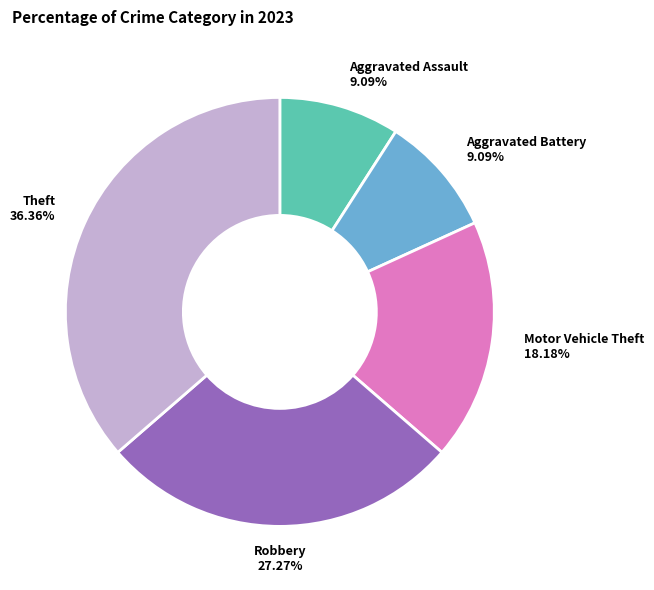

To the nearest percent, what is the difference between the largest and smallest slice percentages?

27%